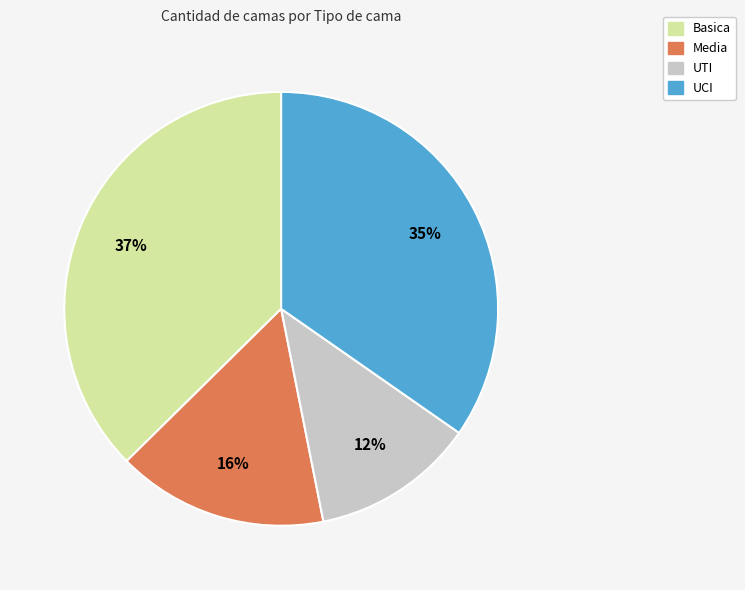

Does any single category account for the majority?

No